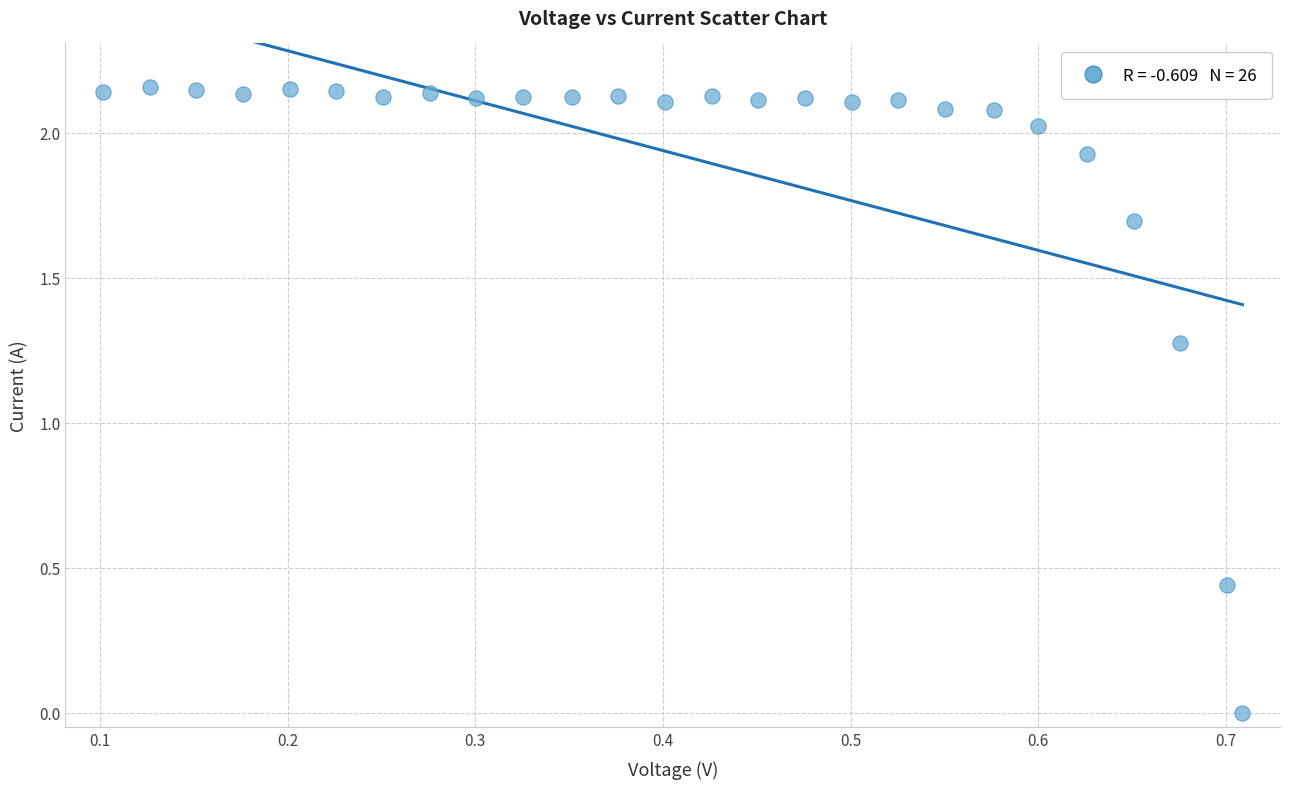

What is the range of X values (max minus min)?

0.6